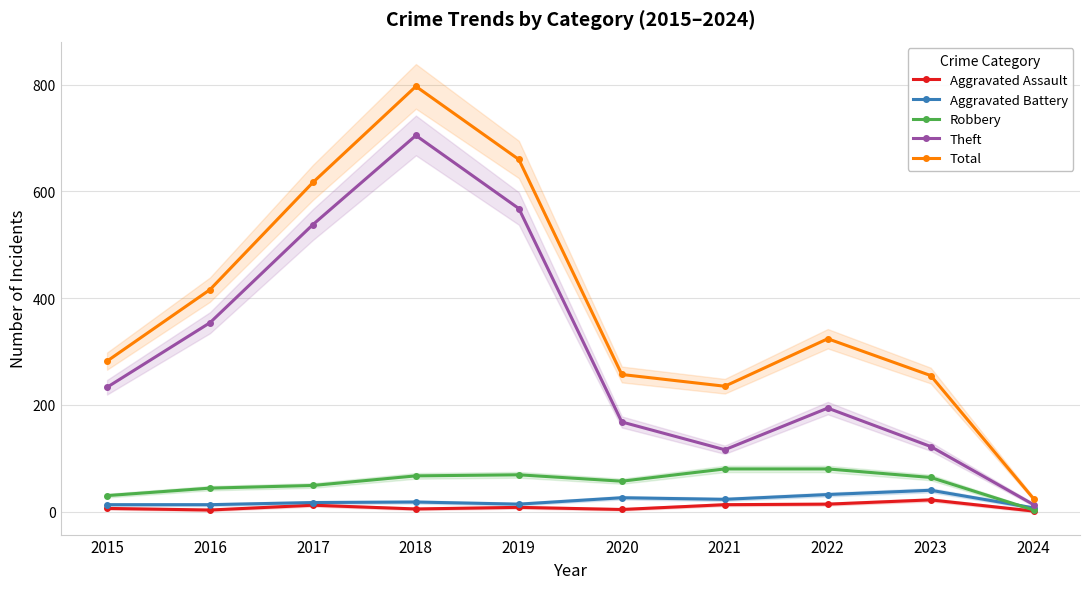

At how many categories does at least one series exceed 329?

4